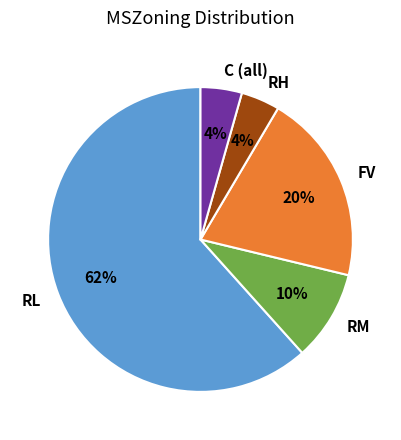

To the nearest percent, what is the difference between the largest and smallest slice percentages?

58%